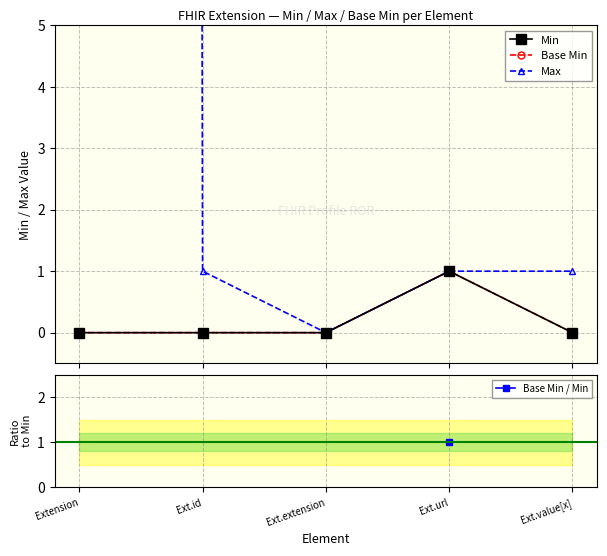

Which series has the widest spread of values?

Max